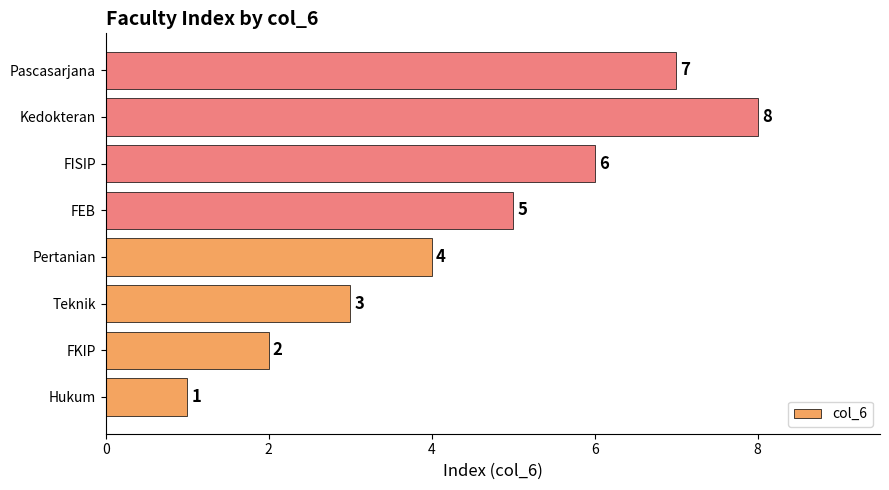

List the labels in order of value, smallest first.

Hukum, FKIP, Teknik, Pertanian, FEB, FISIP, Pascasarjana, Kedokteran